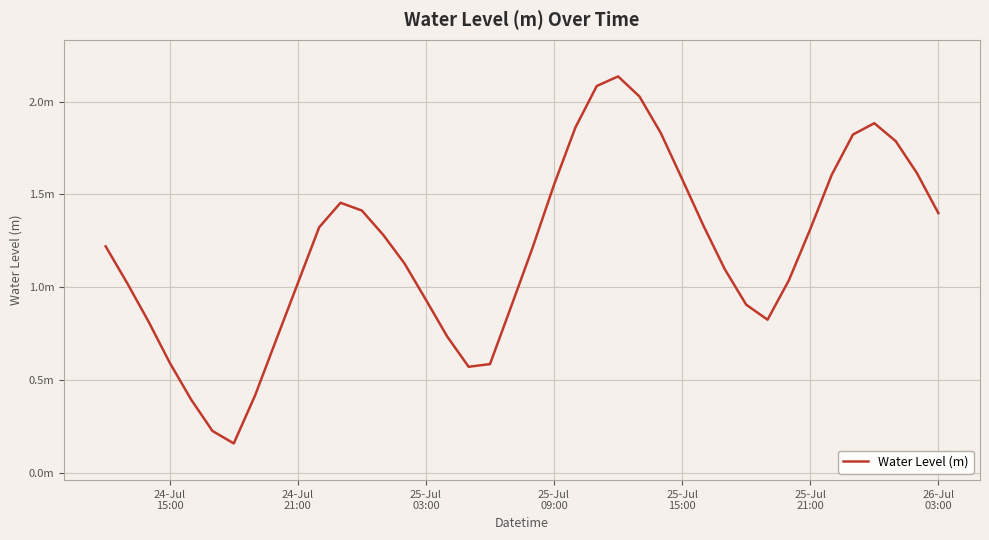

Does the chart display data point markers on the line(s)?

No